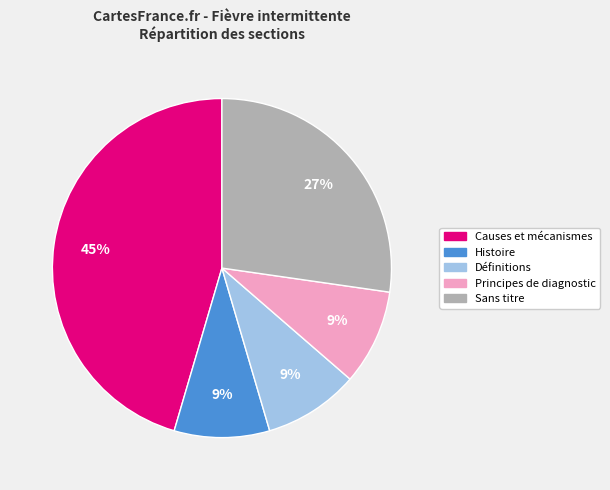

Between Définitions and Sans titre, which is larger?

Sans titre